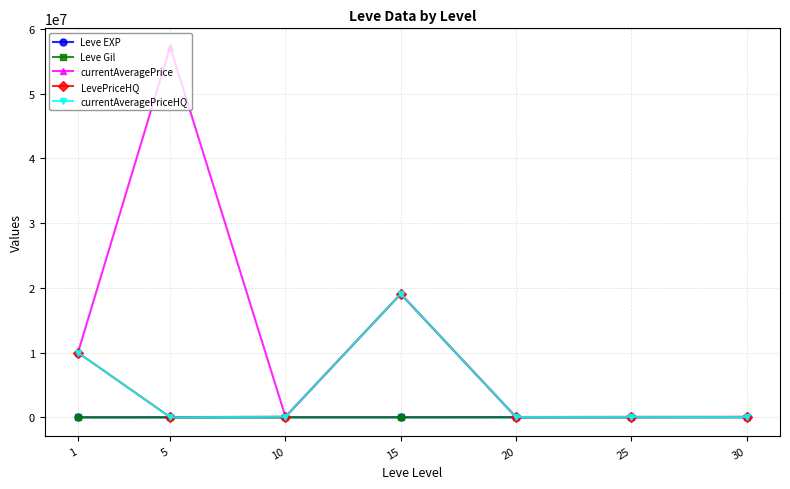

What is the difference between the maximum and minimum values in the LevePriceHQ series?

19030834